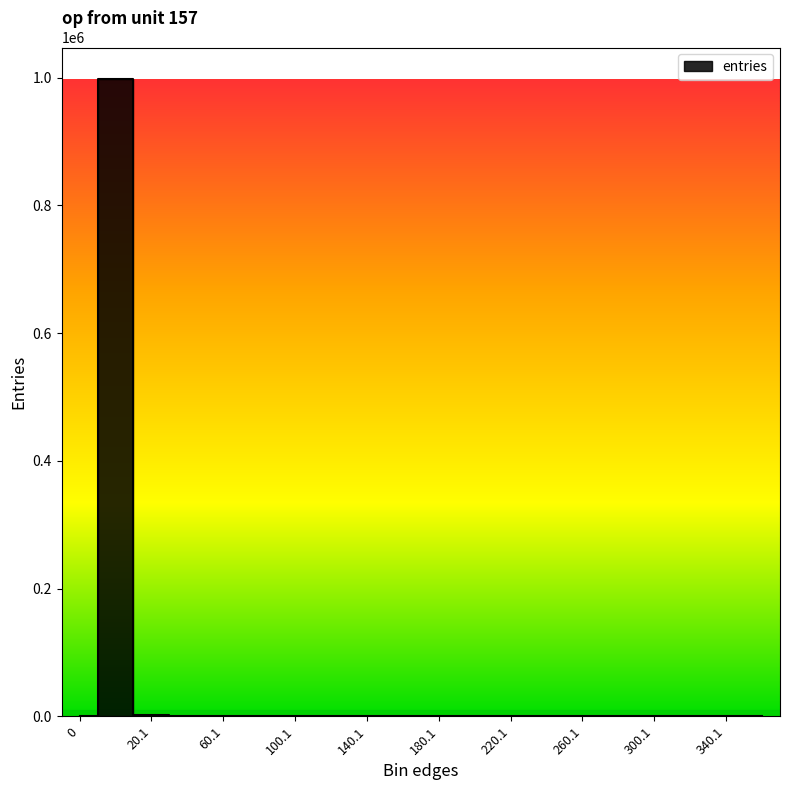

True or false: there are more than 2 points higher than both neighbors.

True